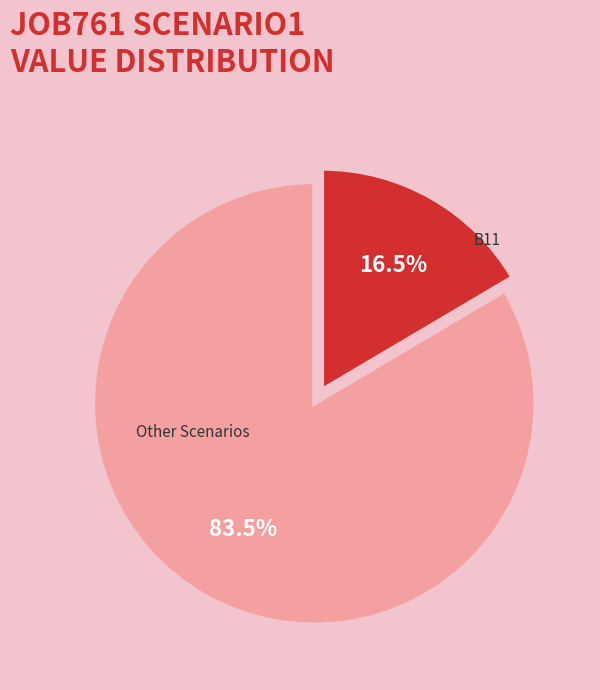

Is there a majority slice in this chart?

Yes